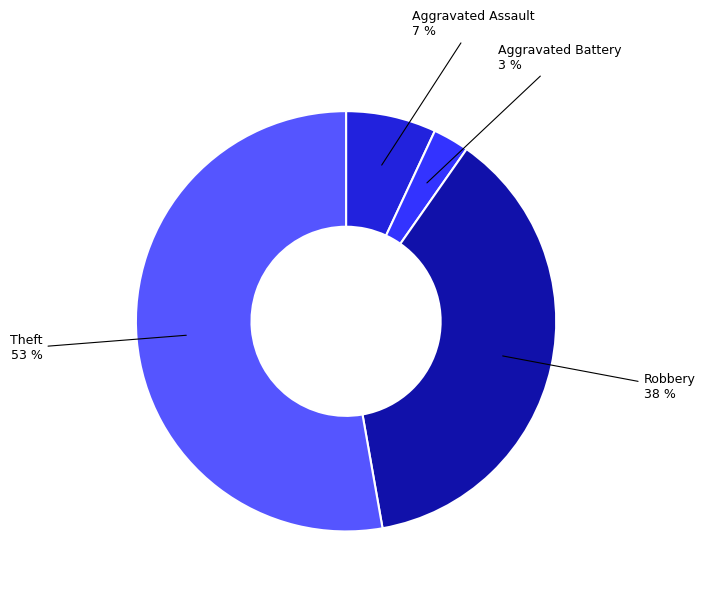

Is there any slice that represents more than half of the pie?

Yes